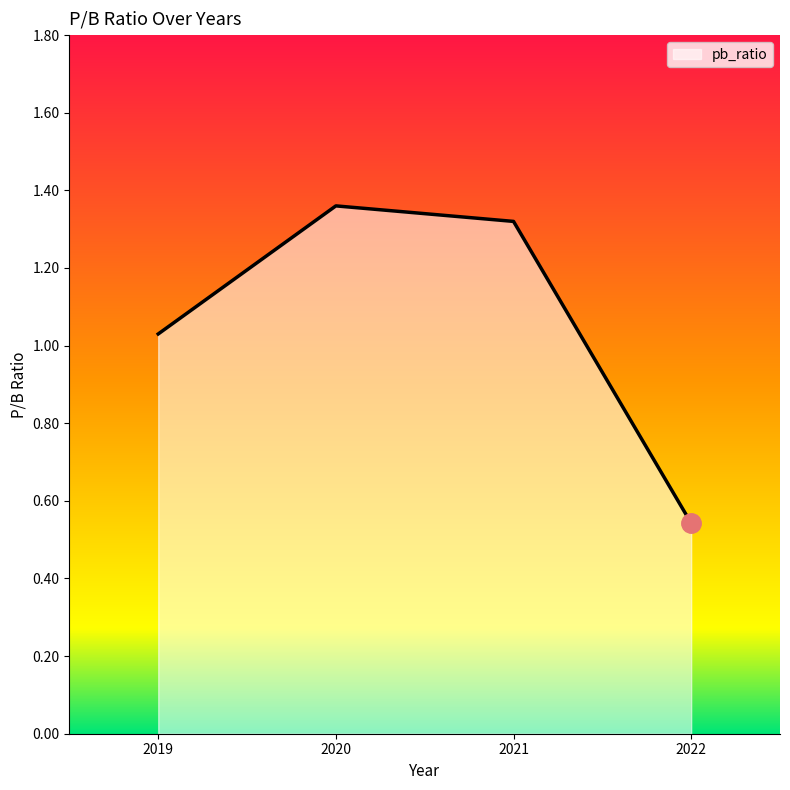

Between 2021 and 2019, which is larger?

2021